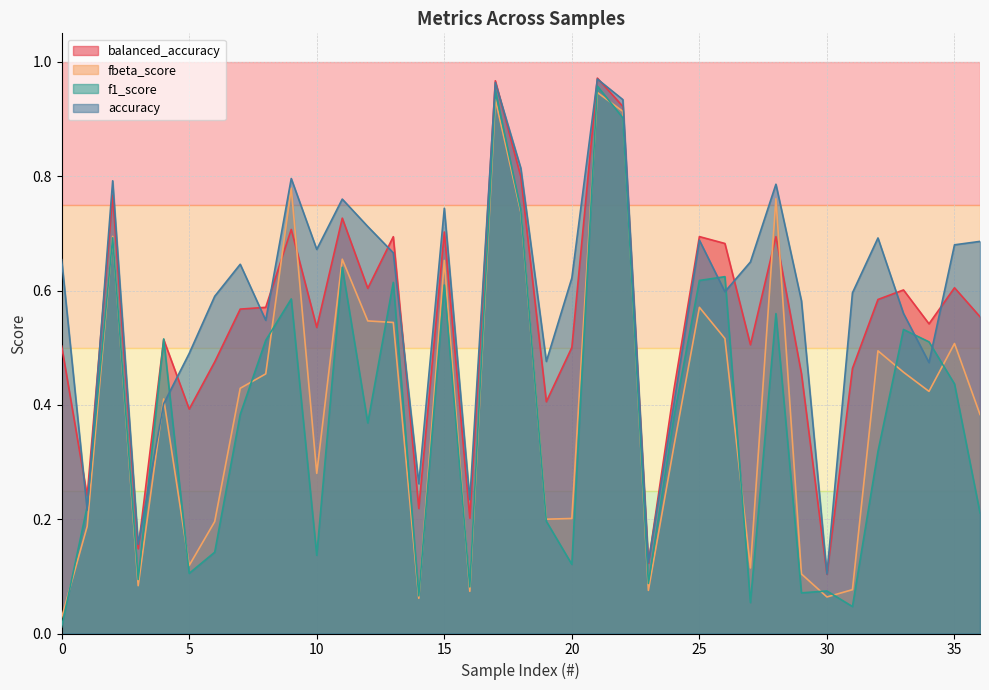

What is the total value across all series at 34?

1.9